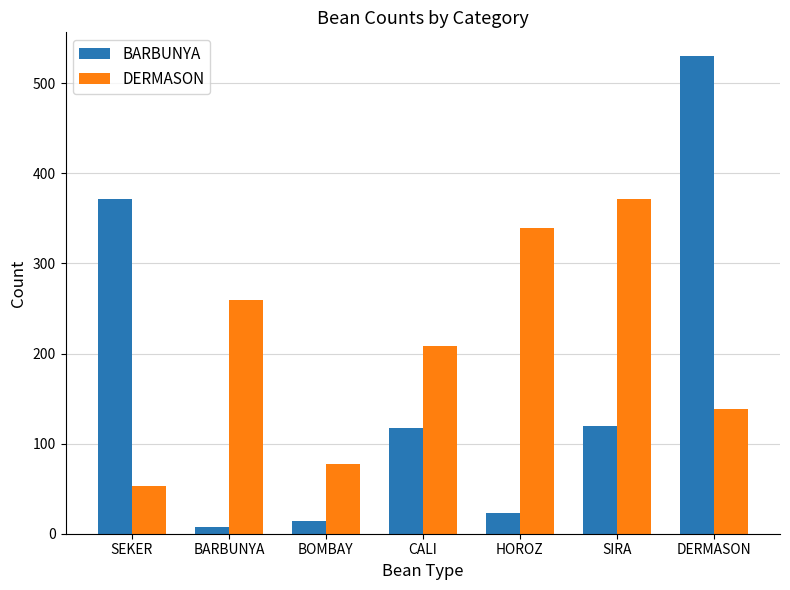

Is it true that DERMASON equals 208 at CALI?

True